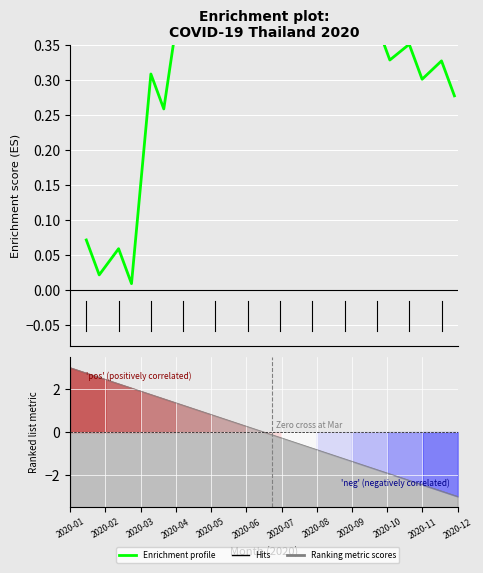

How many points are lower than both their immediate neighbors (excluding endpoints)?

11